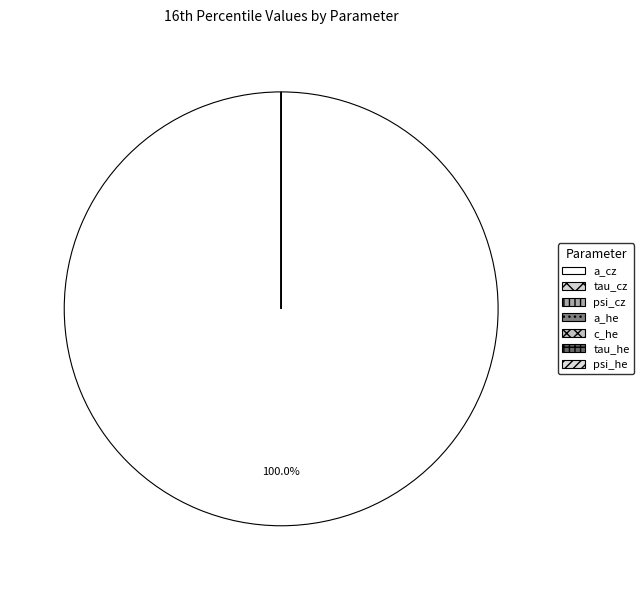

Rank the categories by value from highest to lowest.

a_cz, tau_cz, a_he, psi_he, psi_cz, tau_he, c_he